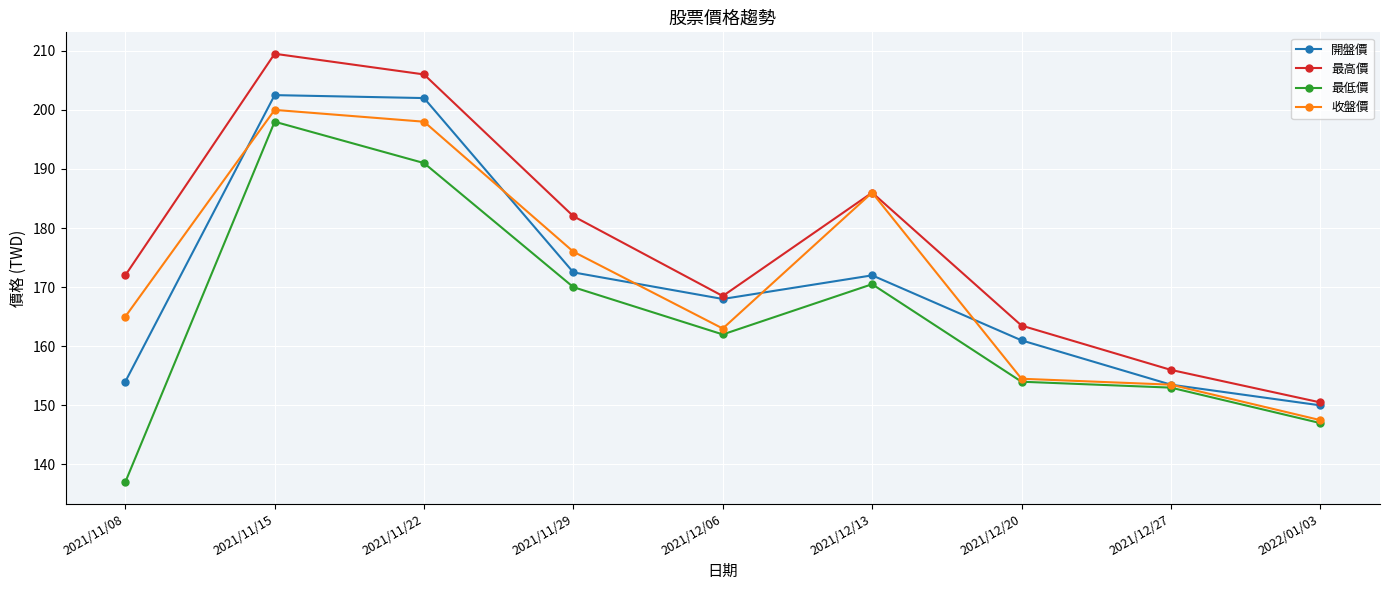

Which label corresponds to the largest value in the chart?

2021/11/15